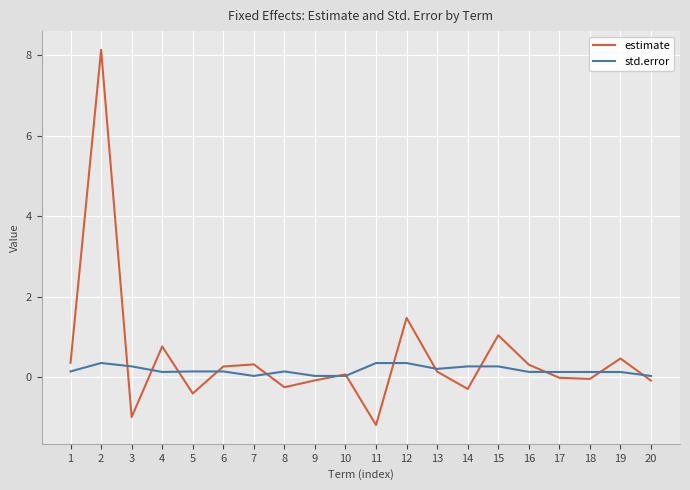

How many distinct data groups are displayed?

2